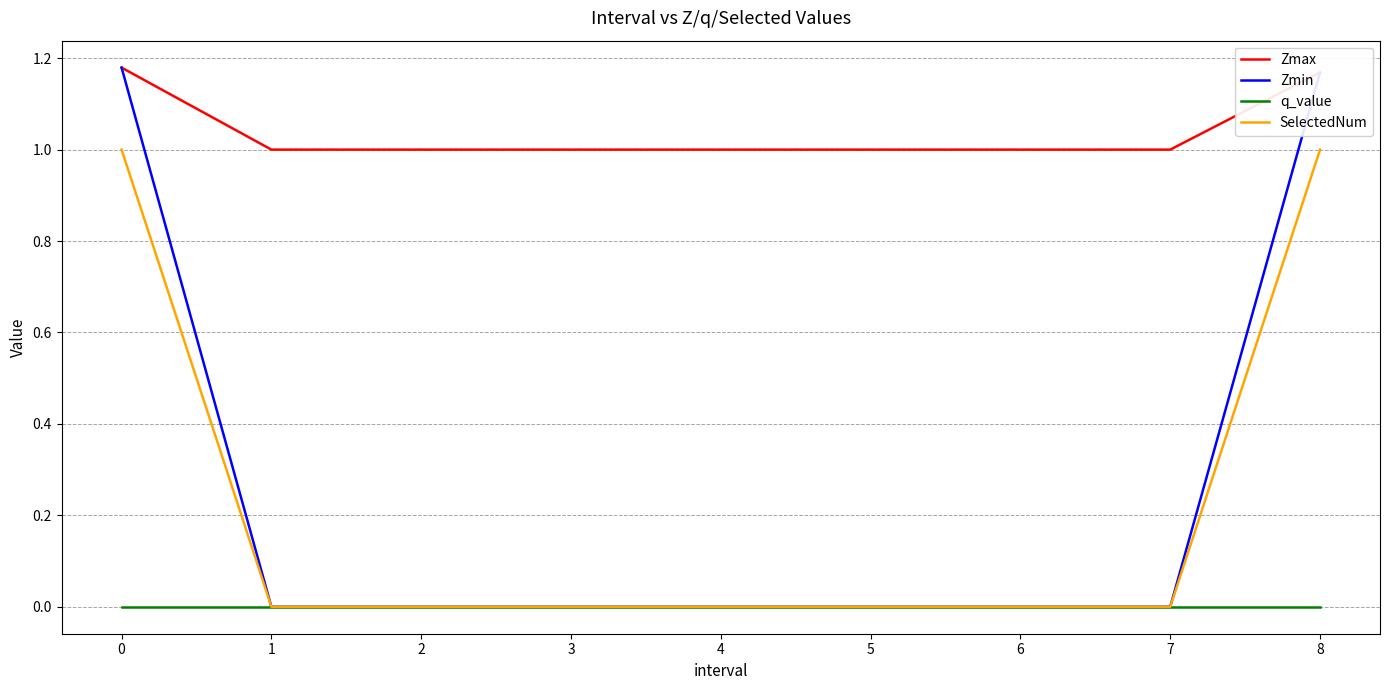

Between 0 and 7, which series saw the biggest shift?

Zmin